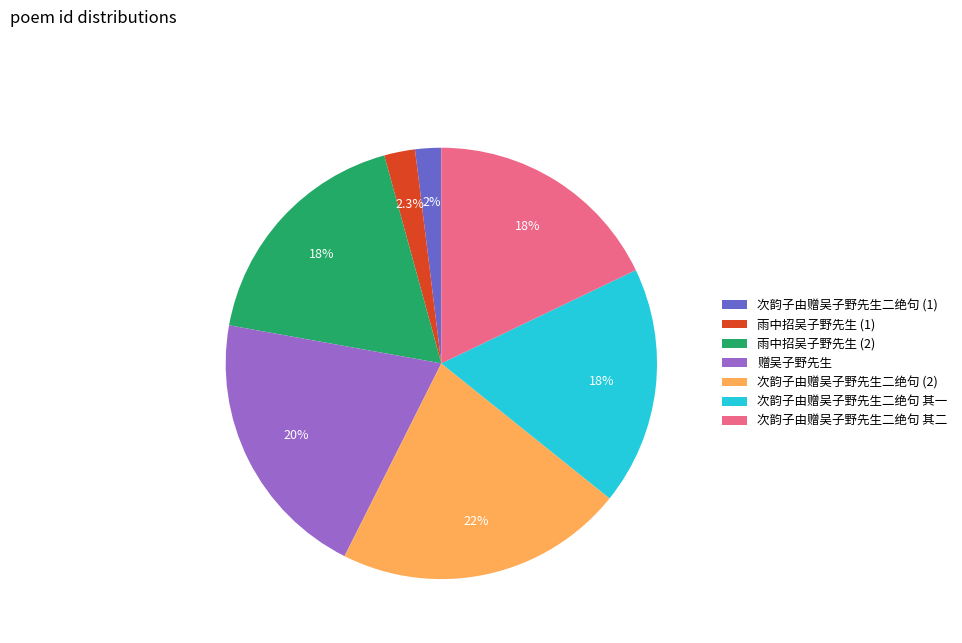

How many segments does this pie chart have?

7